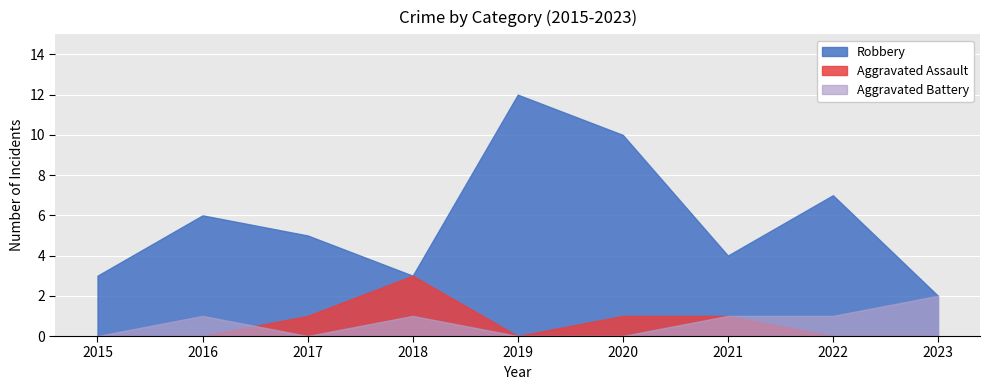

Which category has the highest value in the Aggravated Battery series?

2023